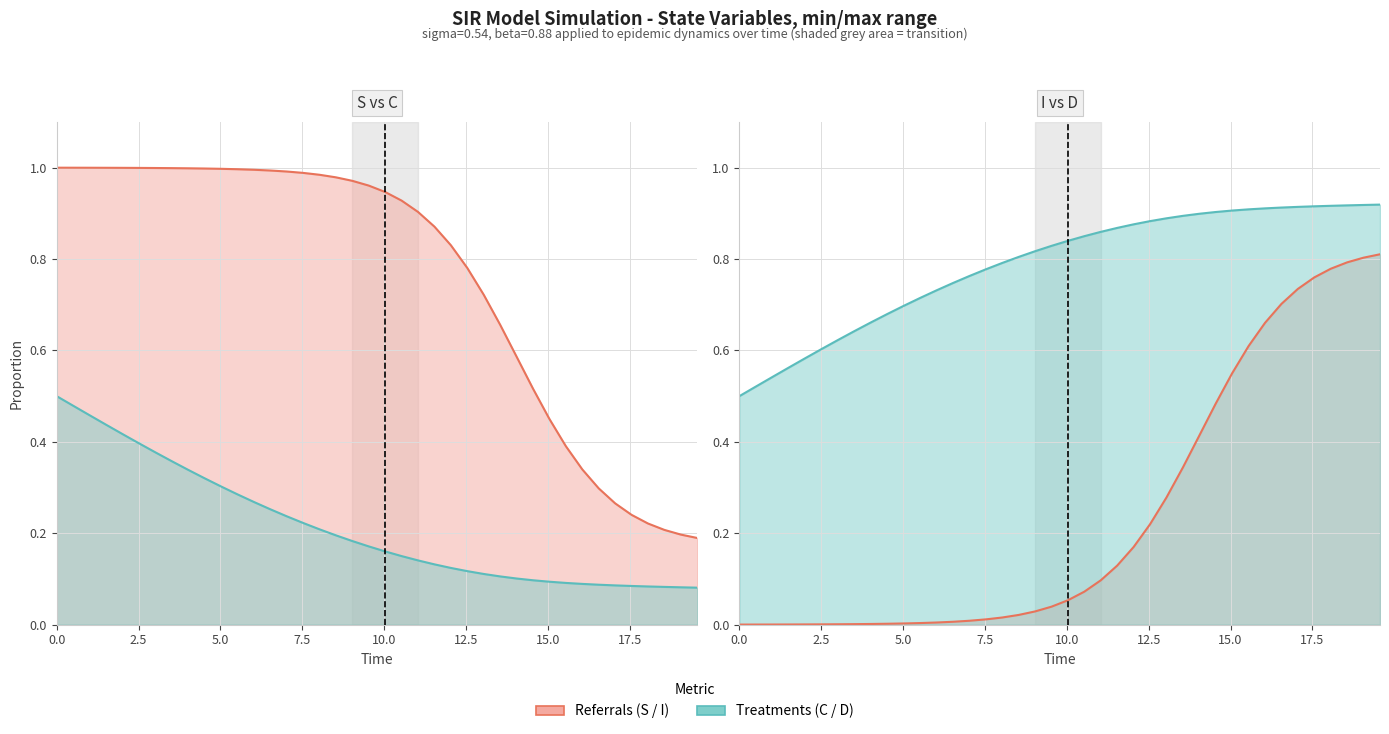

The value of C at S is 0.3. True or false?

False